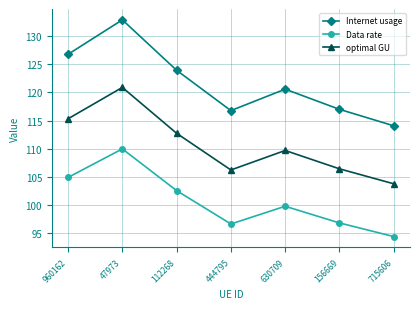

Reading left to right, list all the values displayed in this chart.

Internet usage: 126.8	132.9	123.9	116.8	120.6	117.0	114.1
Data rate: 104.9	110.0	102.5	96.6	99.8	96.8	94.4
optimal GU: 115.3	120.9	112.7	106.2	109.7	106.4	103.8